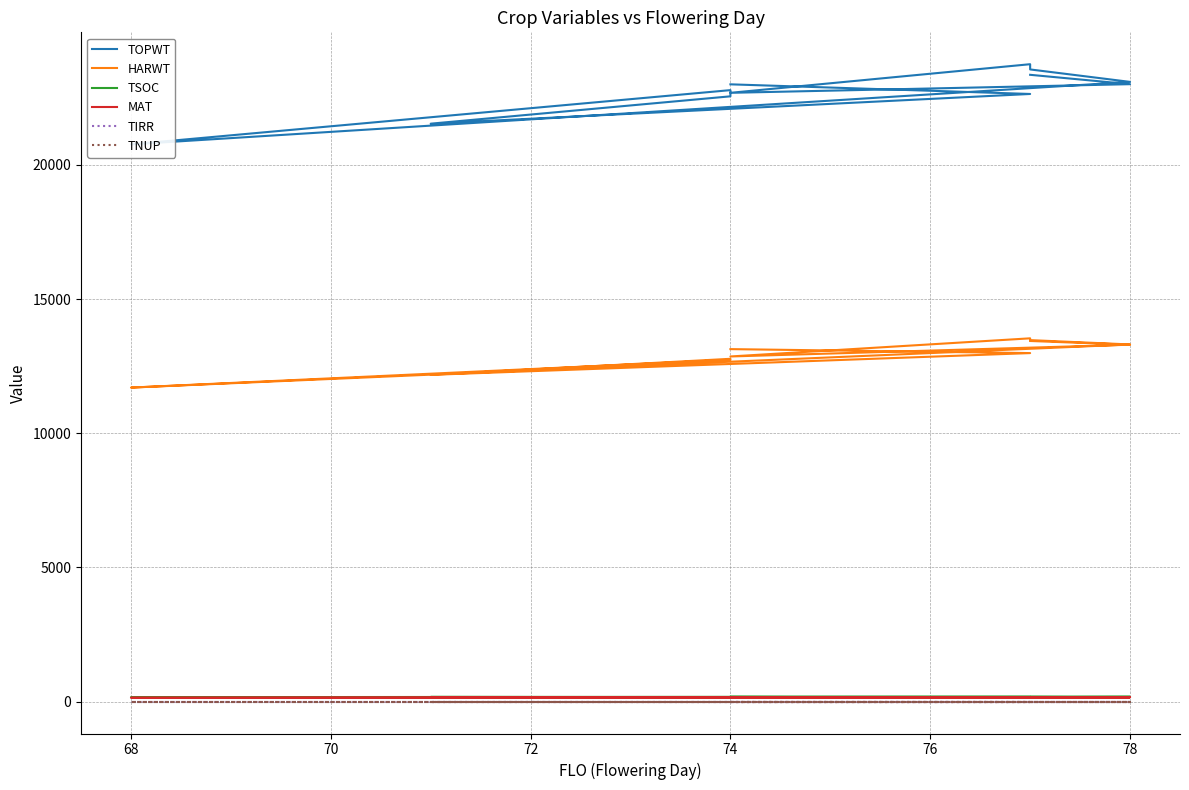

True or false: TNUP has more than 0 interior local peaks.

False